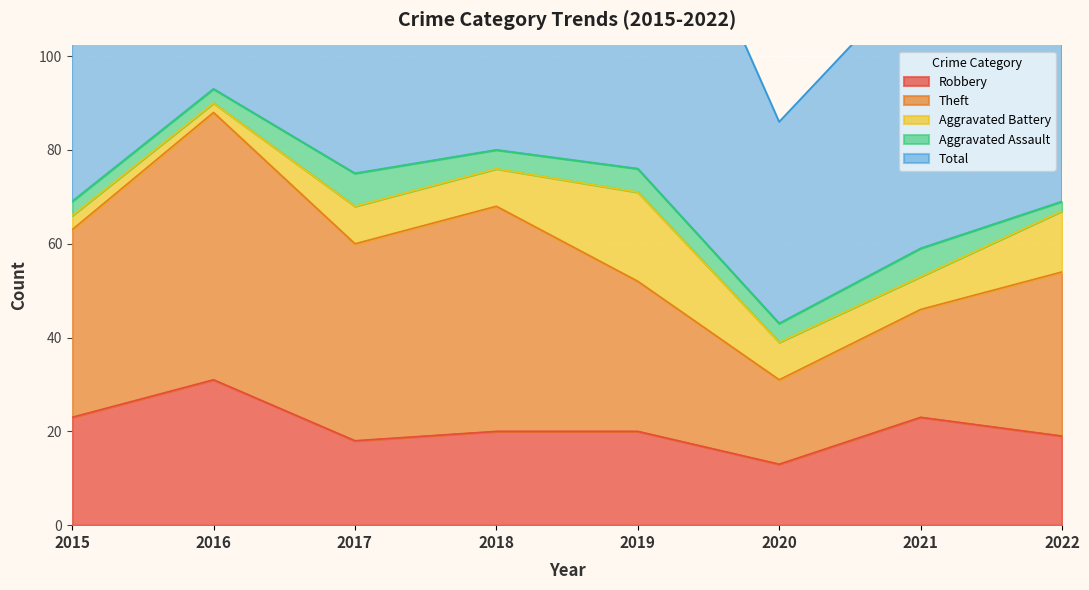

At which label does Aggravated Battery first exceed 8?

2019